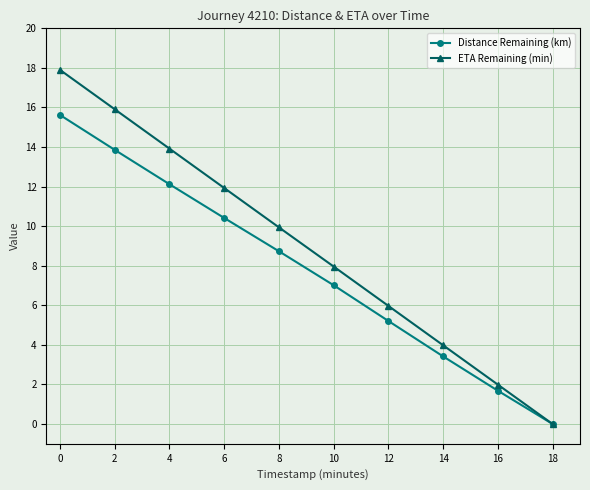

What is the value of the ETA Remaining (min) point at the 6th from the left?

8.0